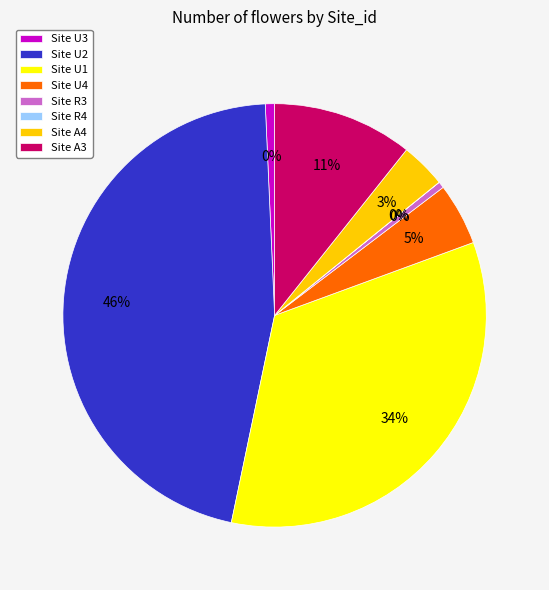

How many slices are in this pie chart?

8